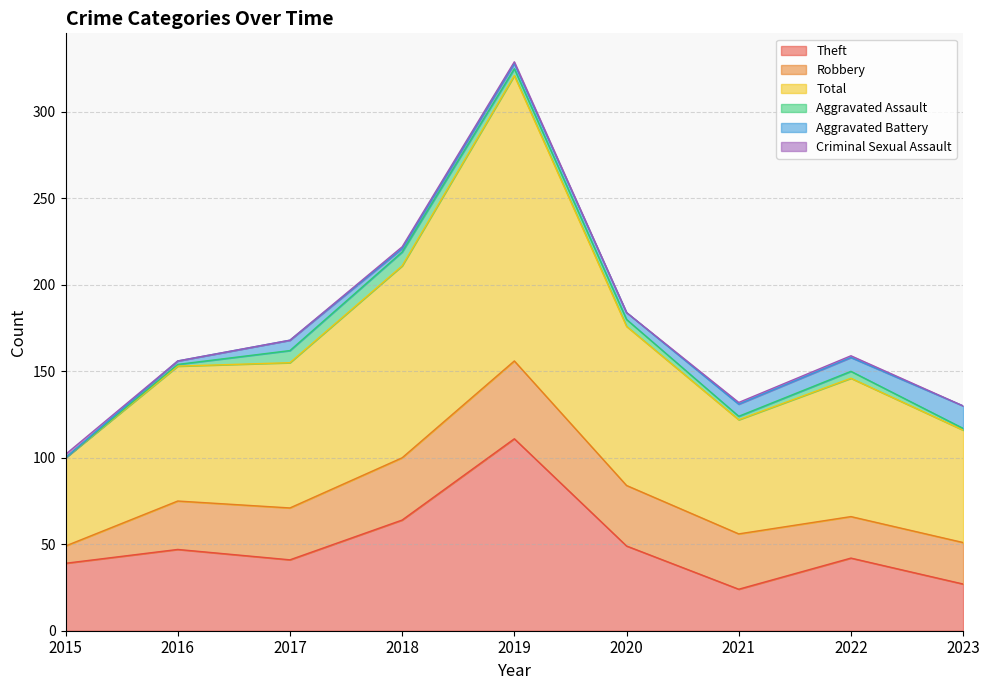

What value does the Robbery series have at 2016, to the nearest 10?

30